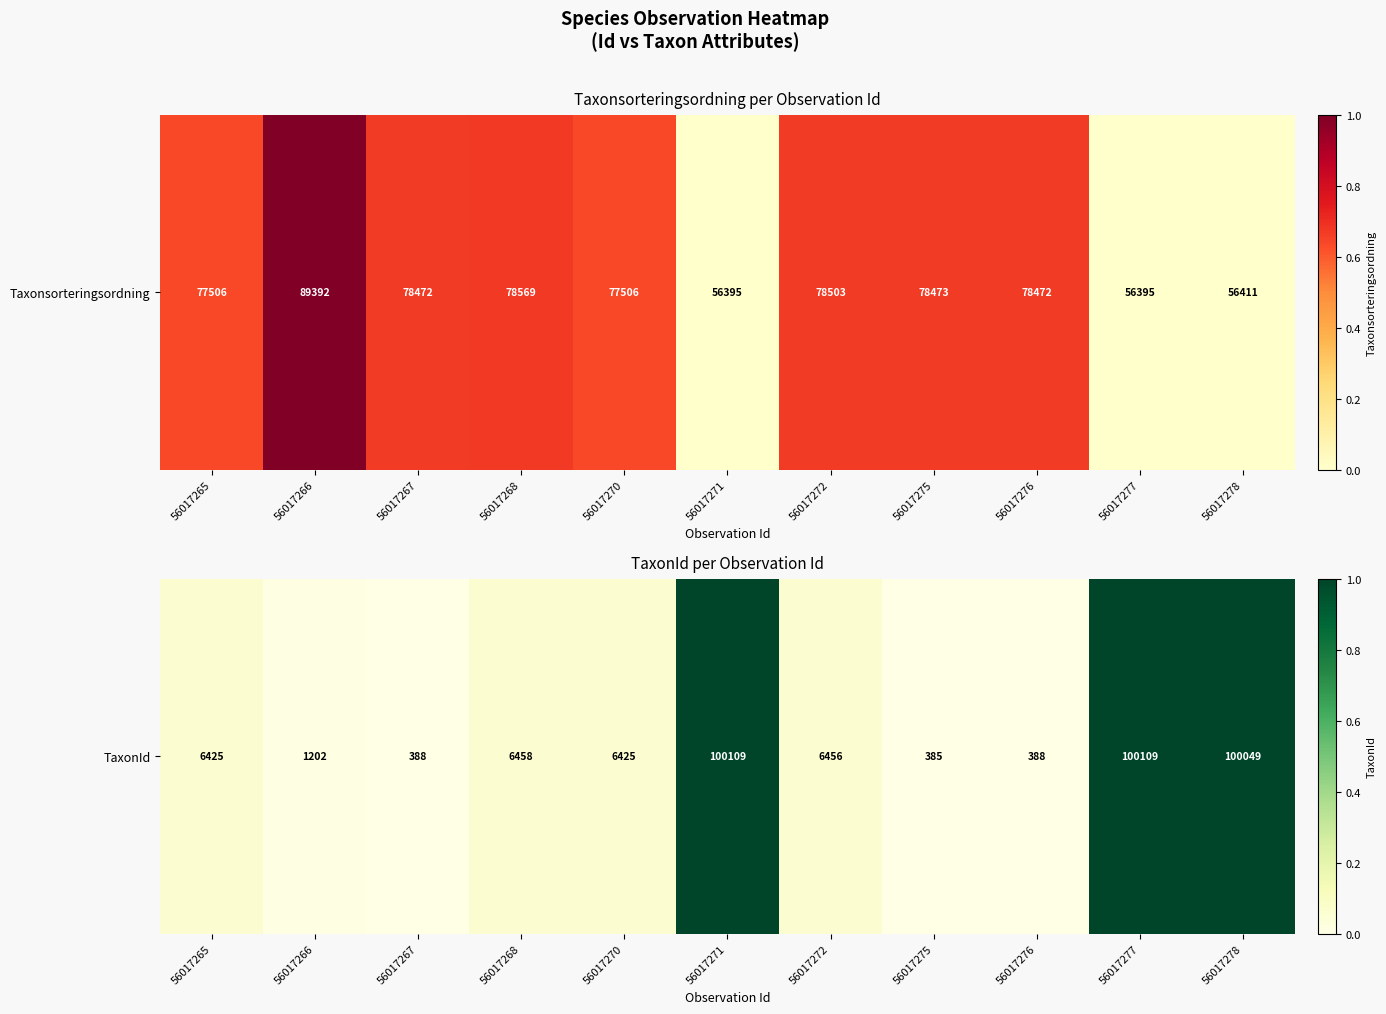

How many data points does each series have?

11